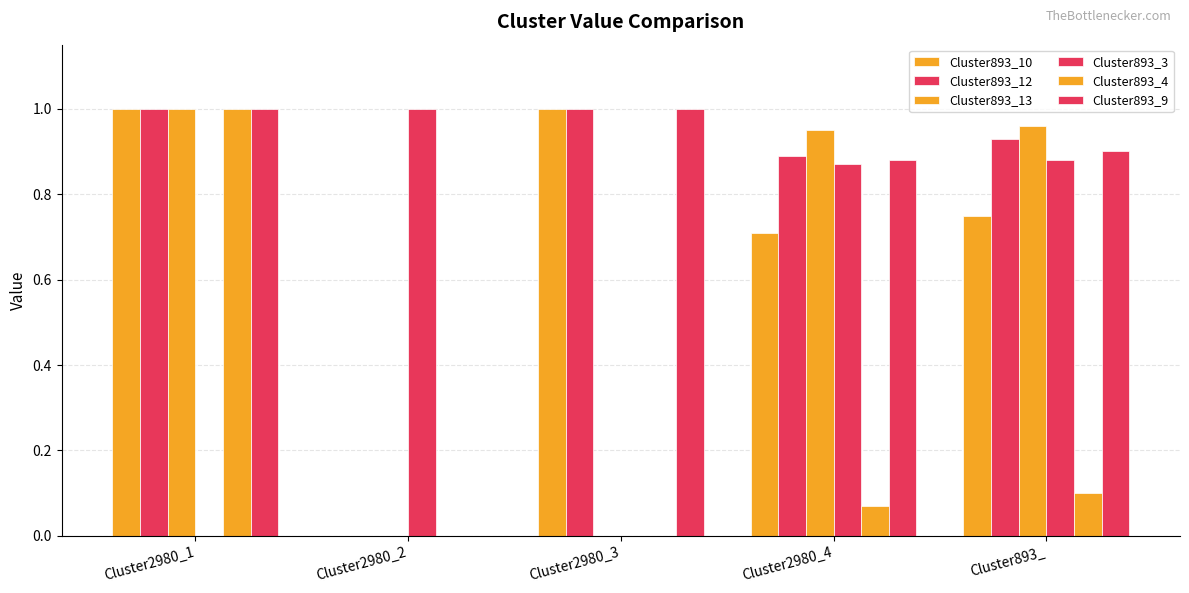

What is the sum of all Cluster893_9 values?

3.8